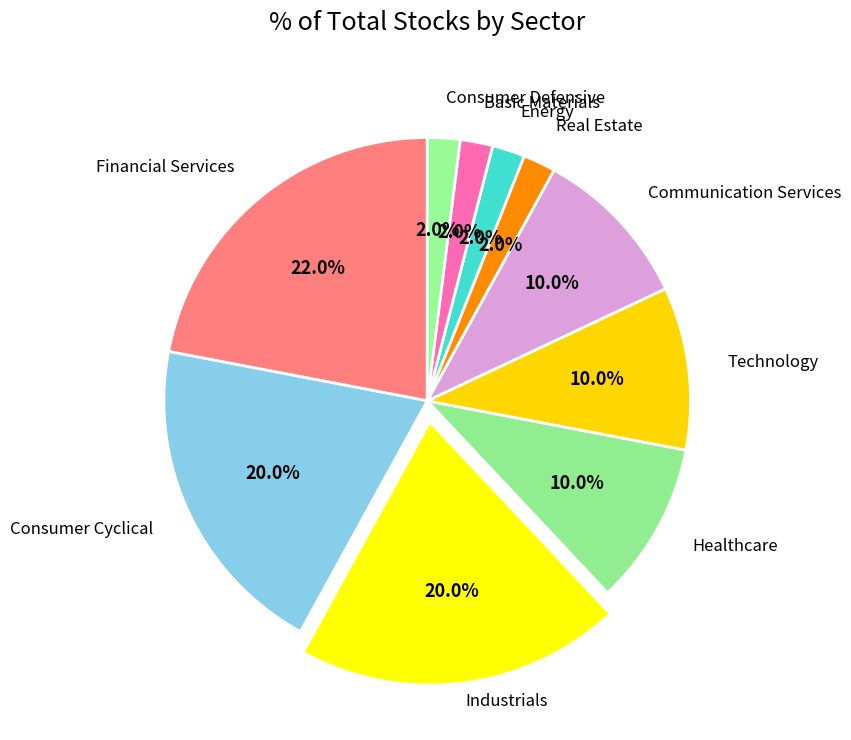

How many segments does this pie chart have?

10